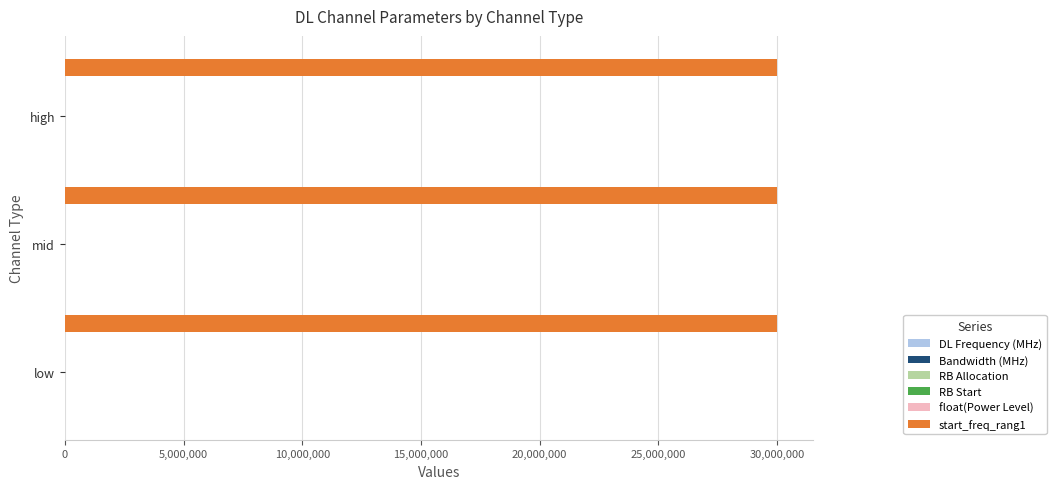

What is the lowest value of the float(Power Level) series?

0.1